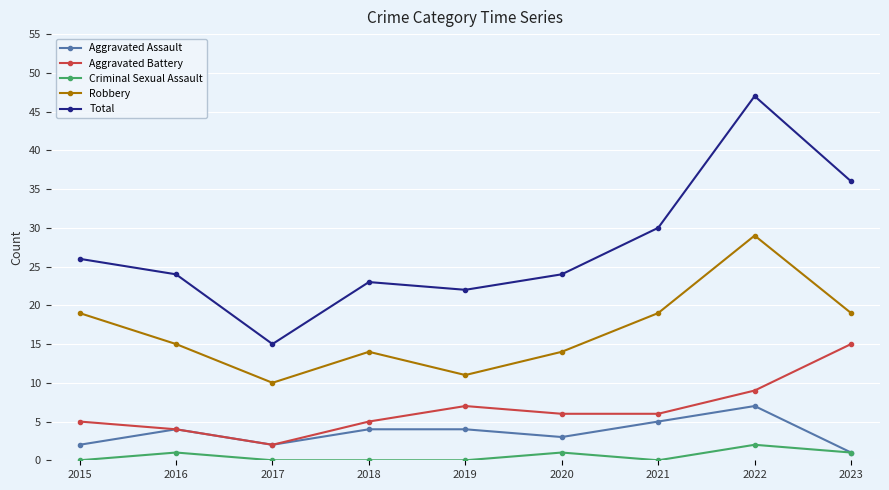

List the series in order of their peak value, highest first.

Total, Robbery, Aggravated Battery, Aggravated Assault, Criminal Sexual Assault